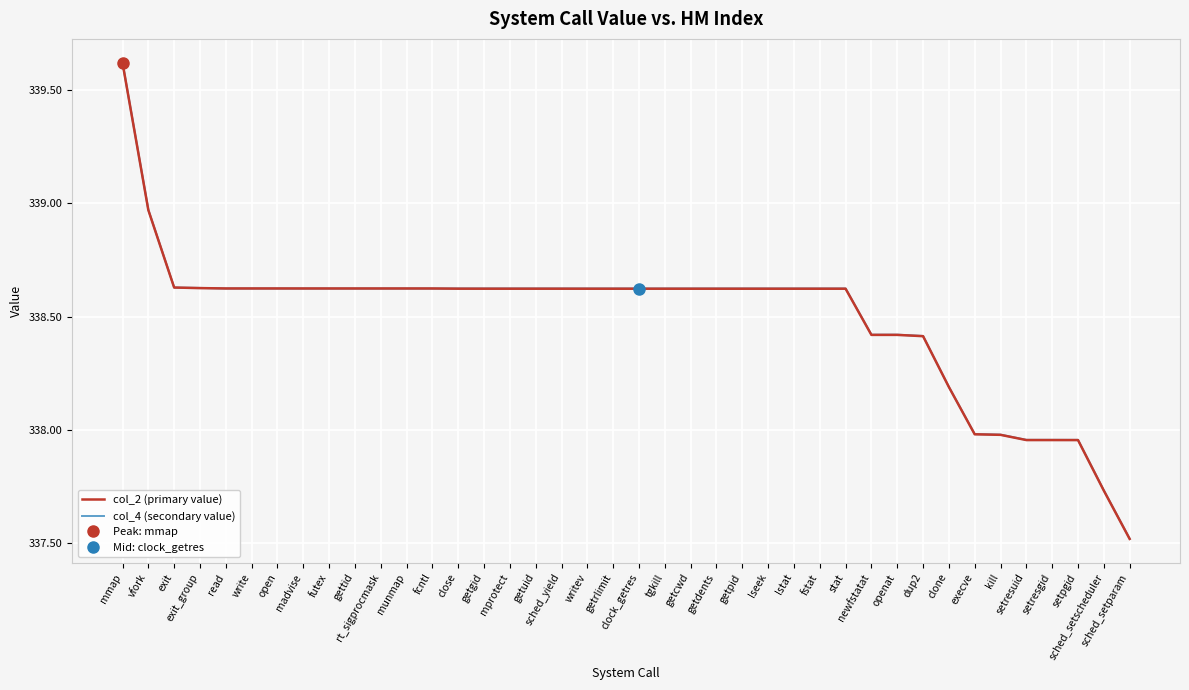

Which label corresponds to the smallest value in the chart?

sched_setparam